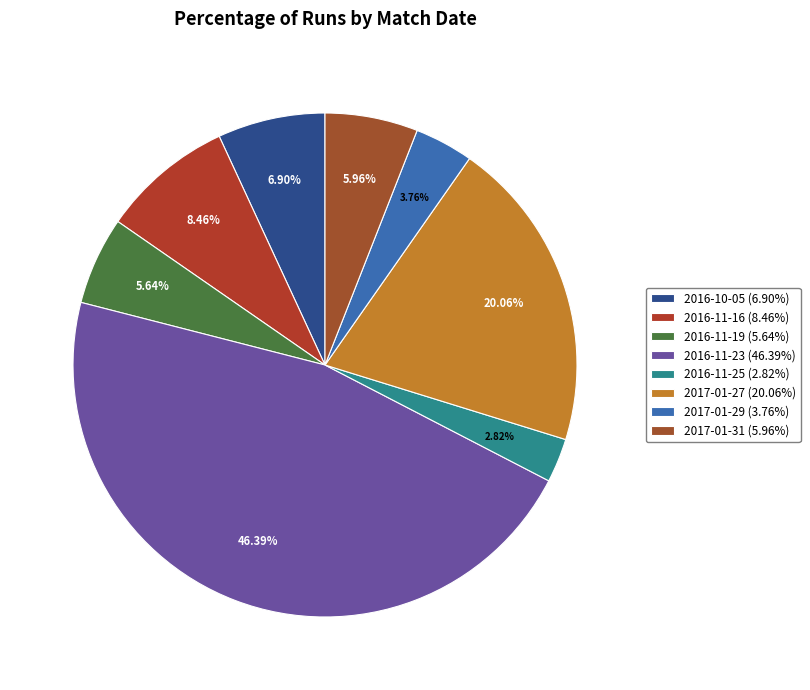

Count the number of slices in the pie.

8